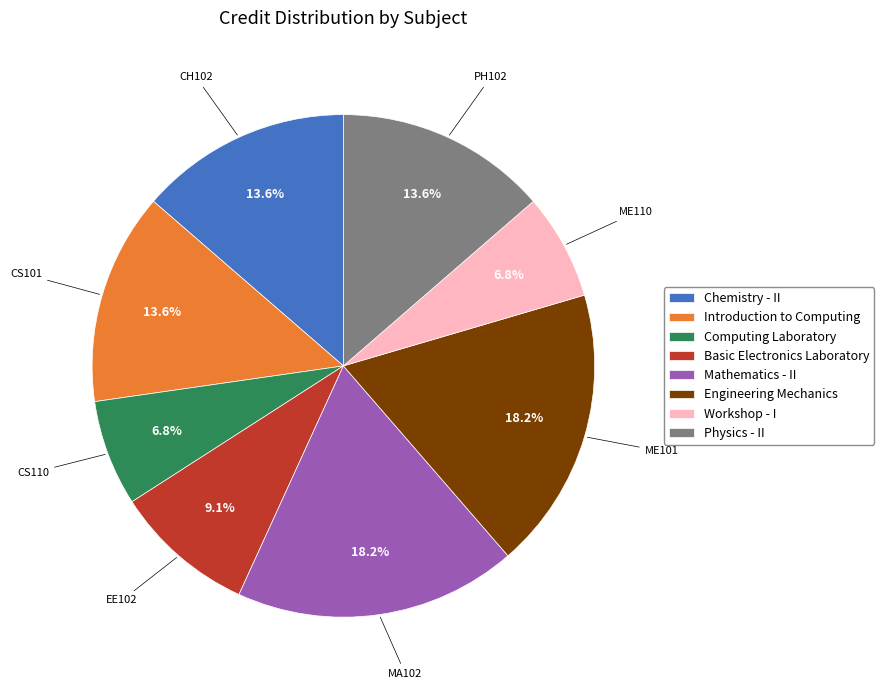

Is there a majority slice in this chart?

No